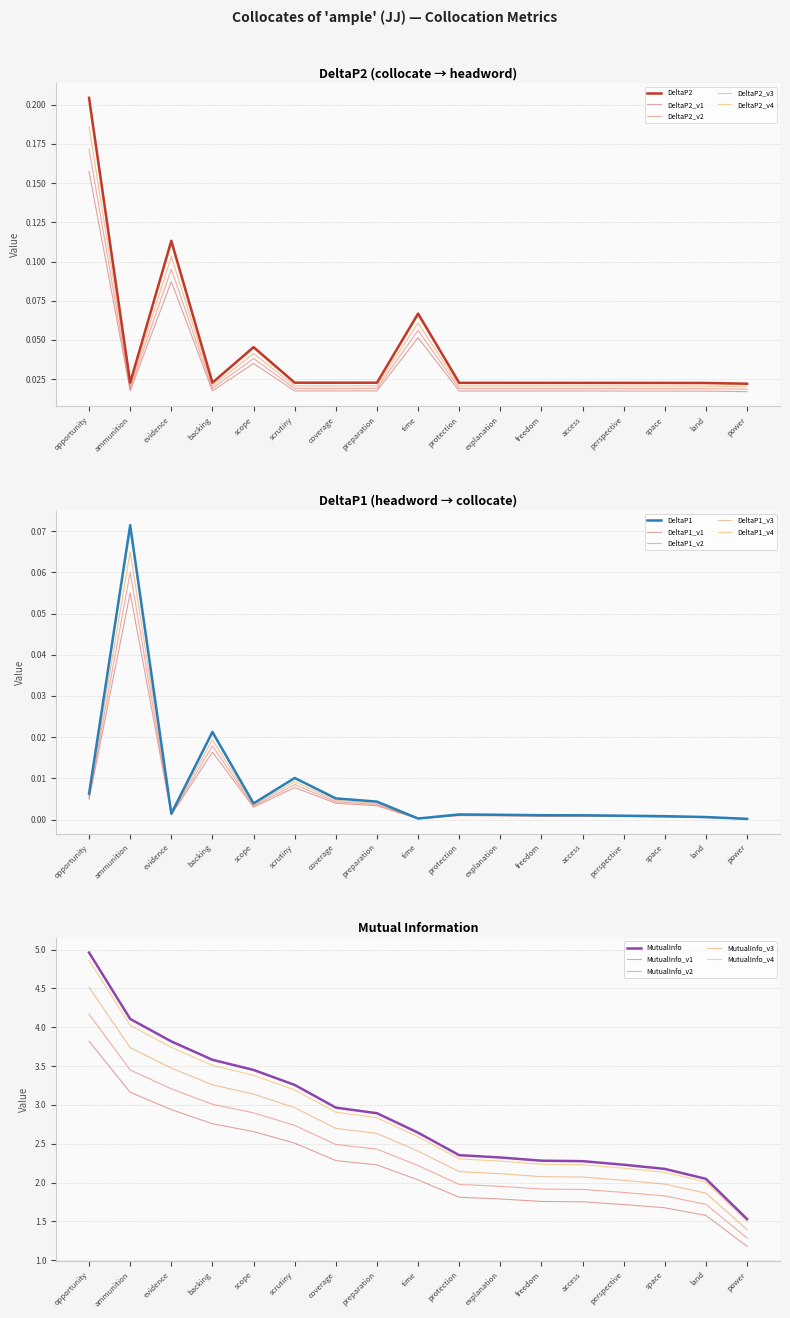

What is the spread (max minus min) of values at power?

1.5